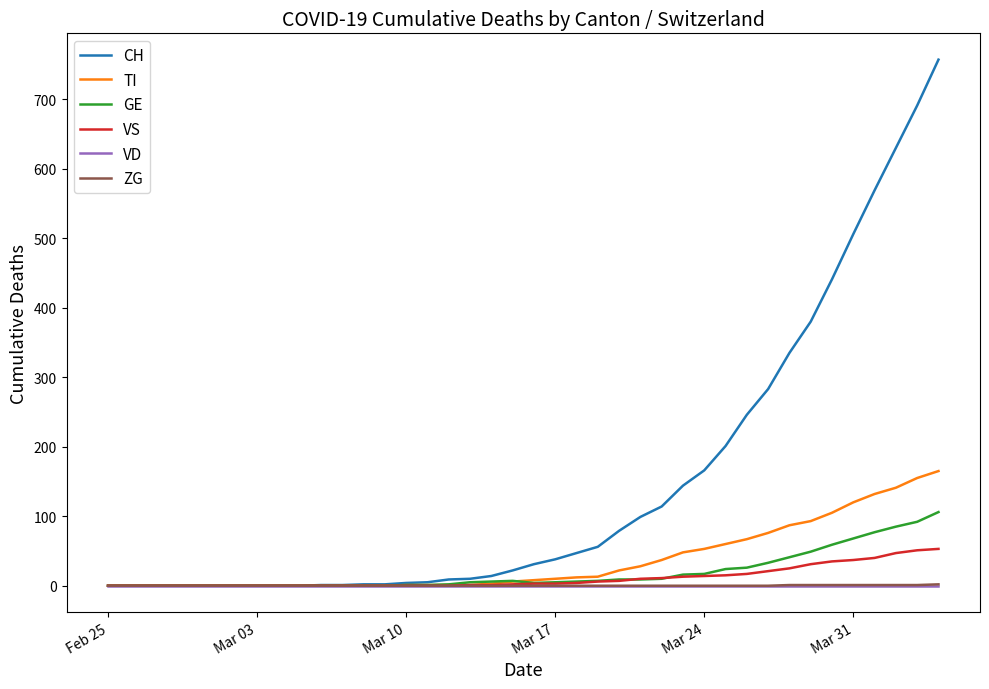

What is the greatest value displayed?

757